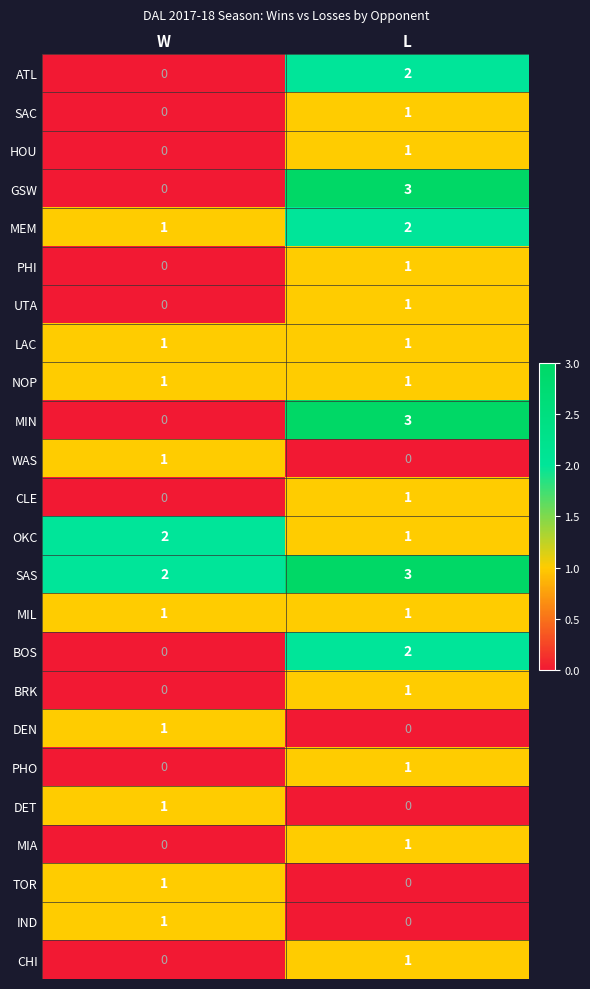

Which category has the lowest value in the SAS series?

W